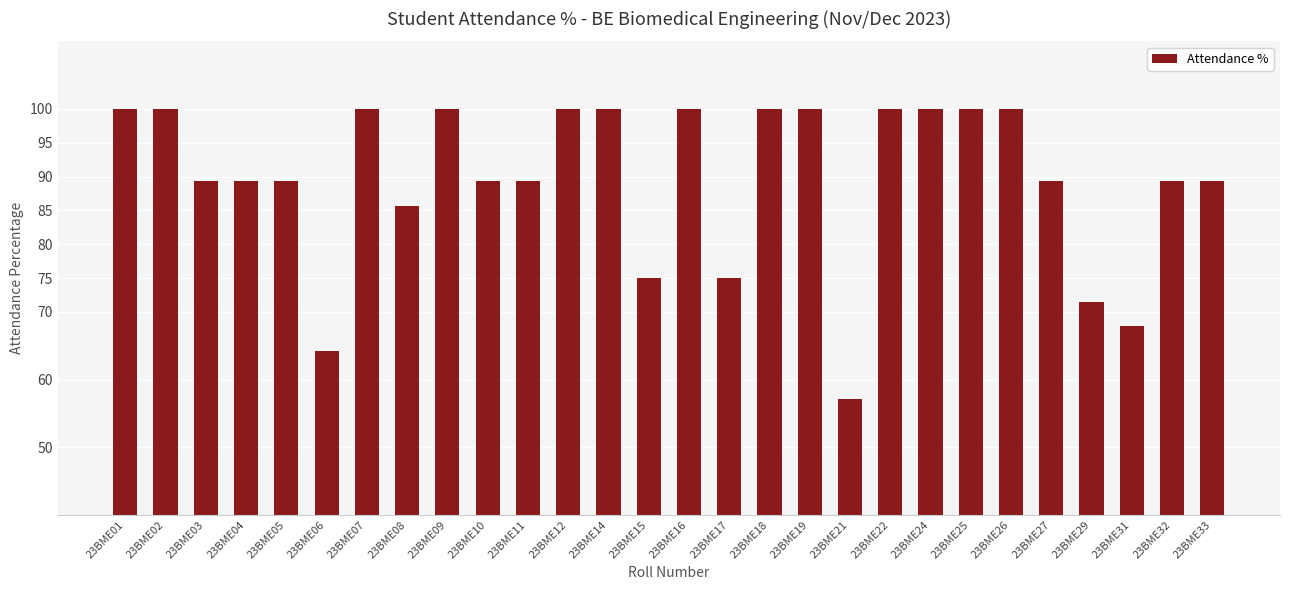

What is the average value?

89.7